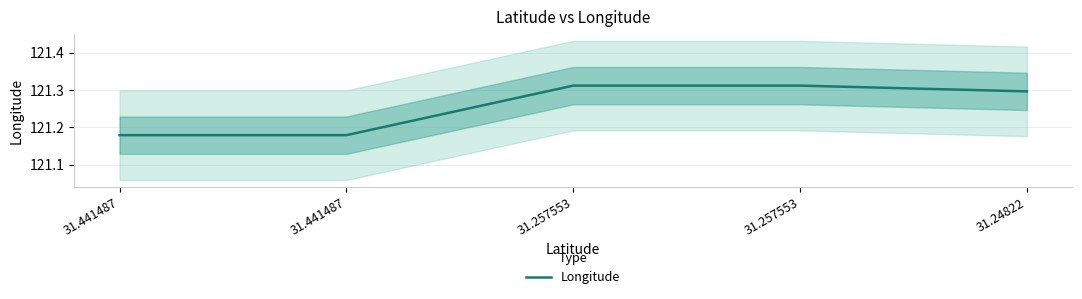

What is the difference between the maximum and minimum values?

0.1